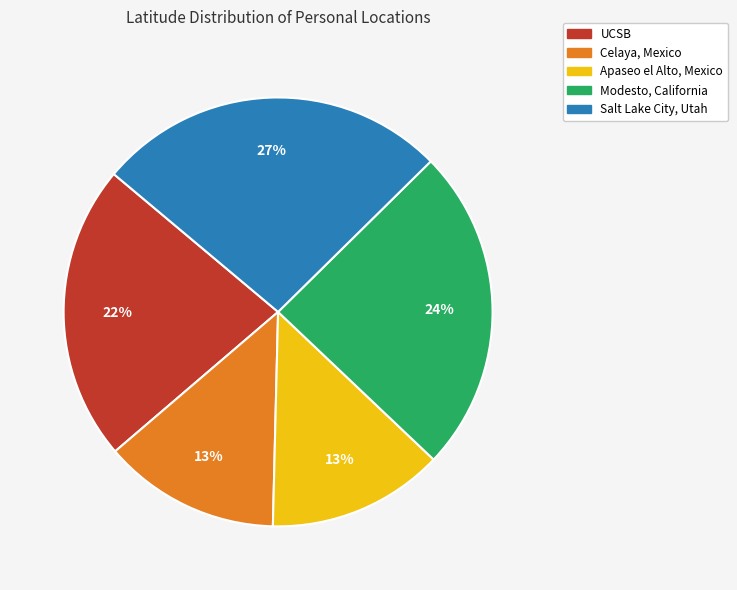

To the nearest percent, what is the average slice percentage?

20%